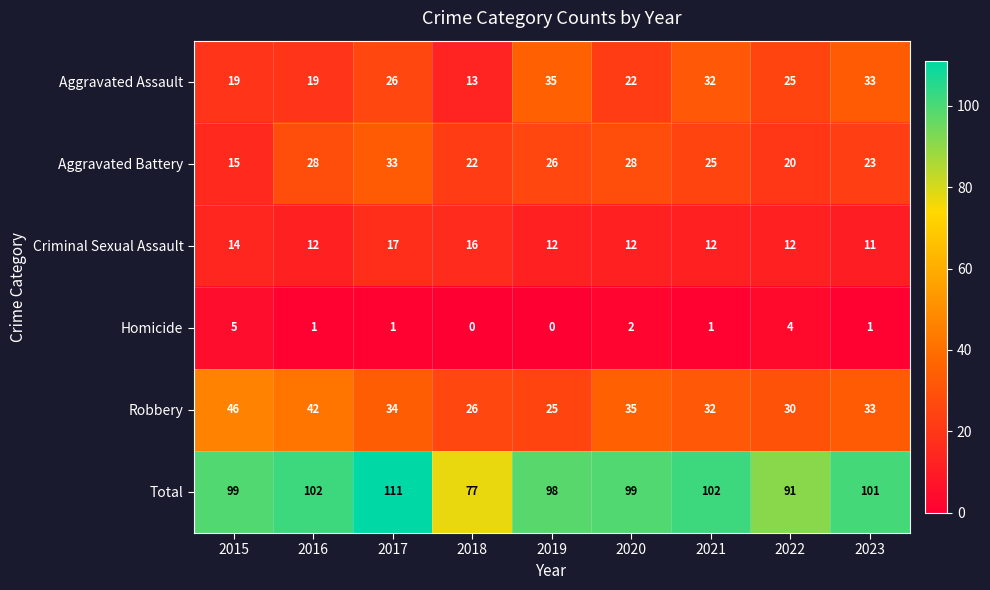

The Robbery series shows 53 at 2017. True or false?

False